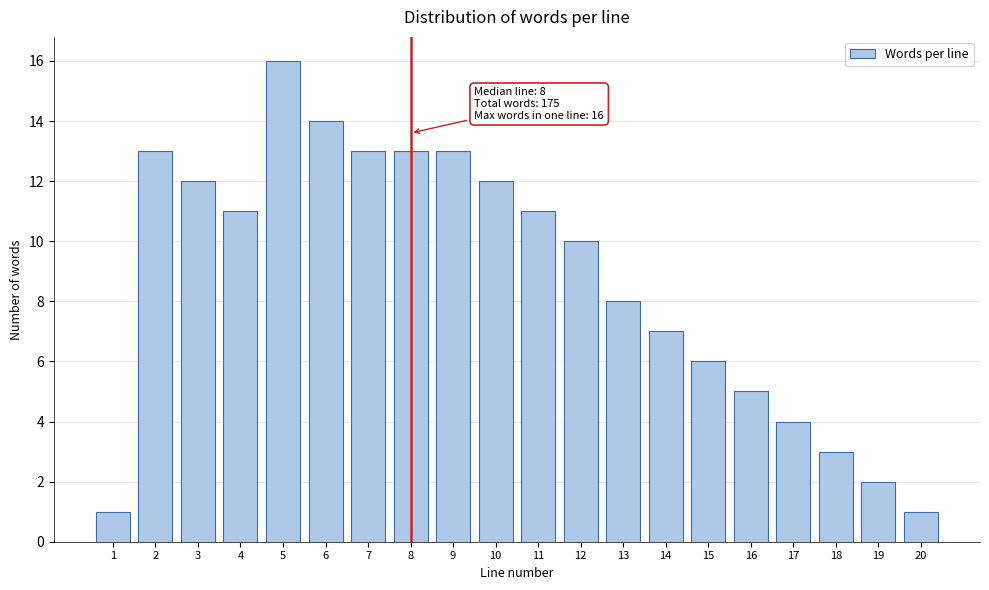

Reading left to right, transcribe all the data shown in this chart.

1=1	2=13	3=12	4=11	5=16	6=14	7=13	8=13	9=13	10=12	11=11	12=10	13=8	14=7	15=6	16=5	17=4	18=3	19=2	20=1